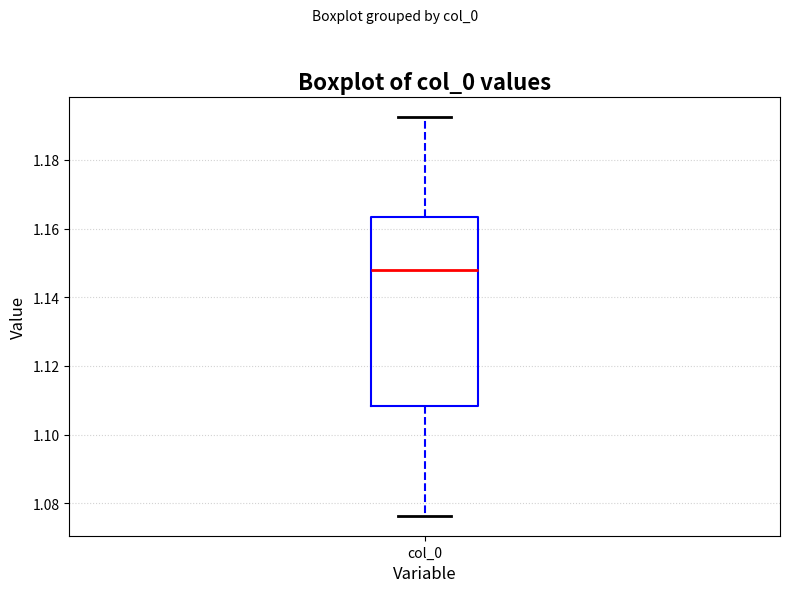

Read this box plot against the y-axis: the position of the median line, the range covered by the box, and the ends of both whiskers. The values are not printed on the chart, so give them approximately, as read against the axis.

median 1.148, box 1.108 to 1.164, whiskers 1.076 to 1.192